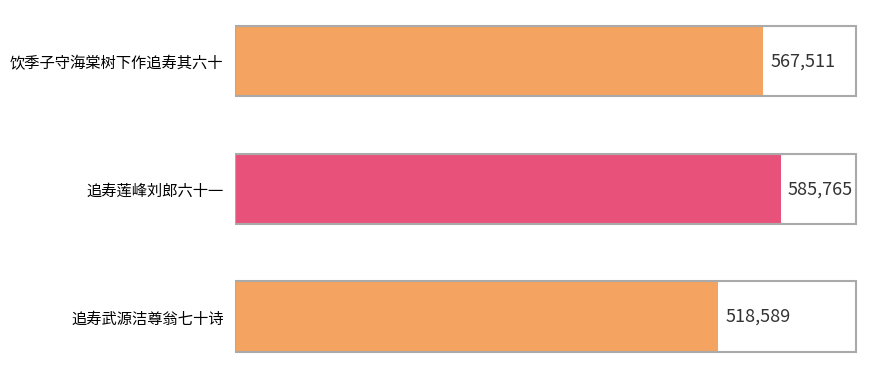

What is the average value?

557288